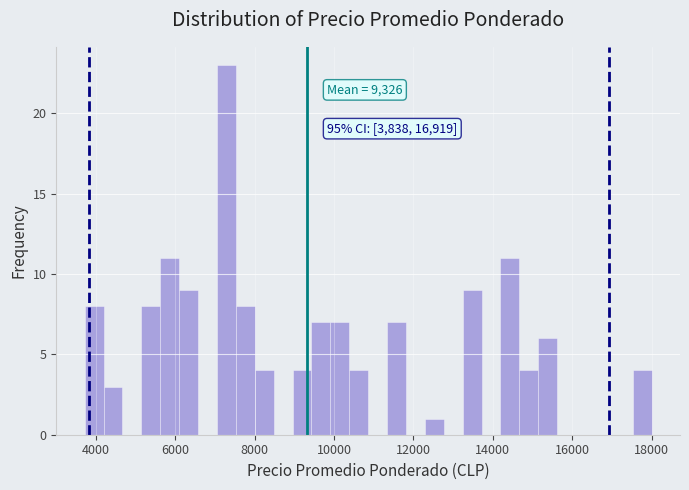

Read against the x-axis, roughly where is the centre of the tallest bar?

7200